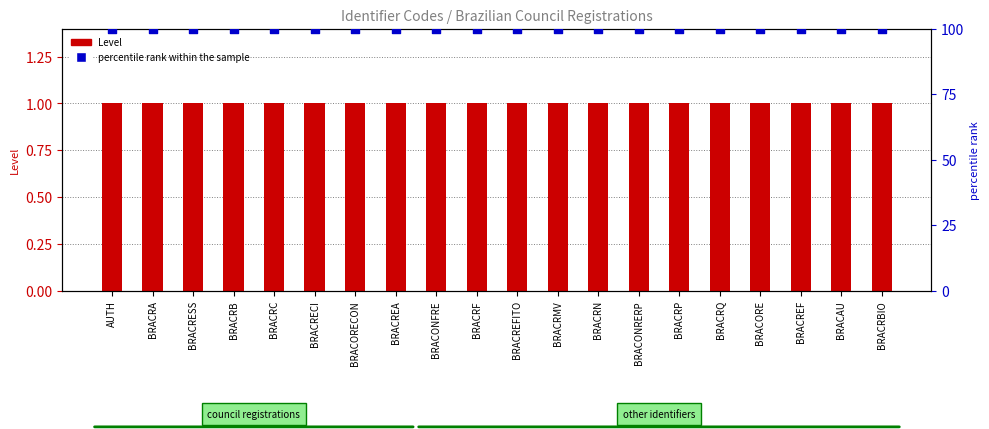

Which series has the largest Y range (max minus min)?

Level